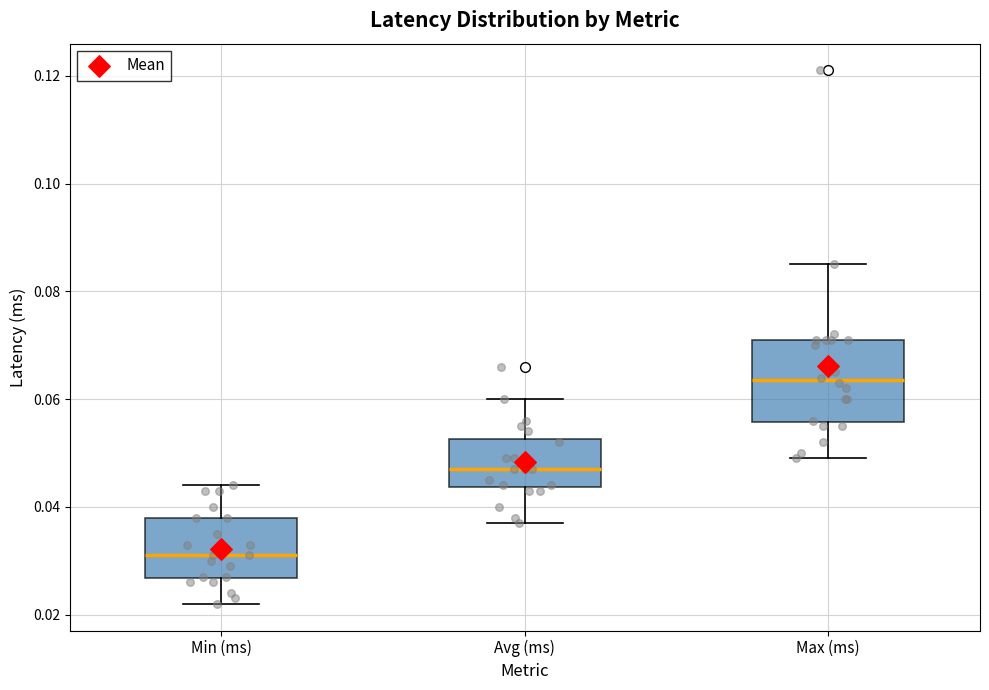

Which box has the highest median line?

Max (ms)